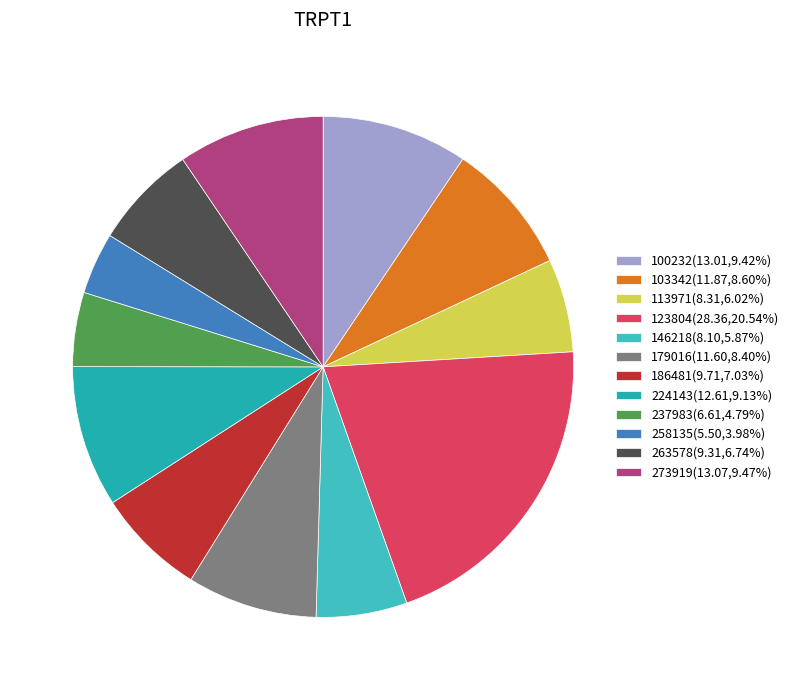

Is there a majority slice in this chart?

No